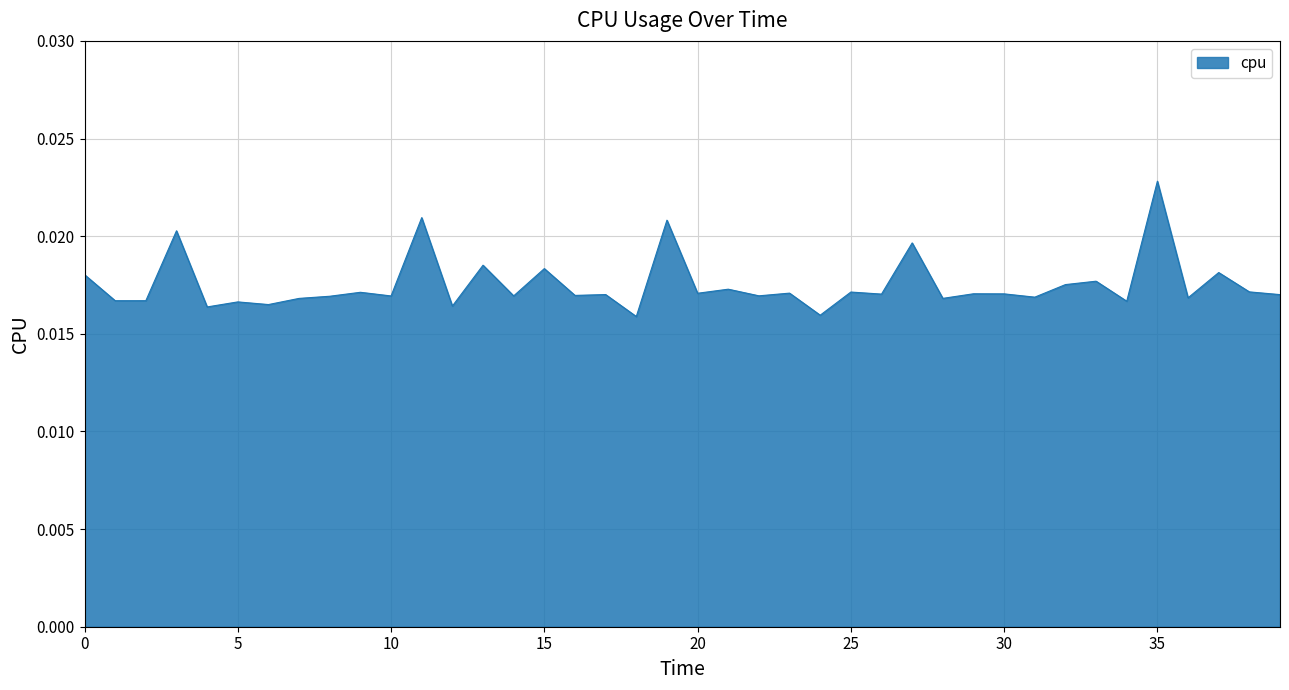

Is this an area chart (filled region under the line)?

Yes